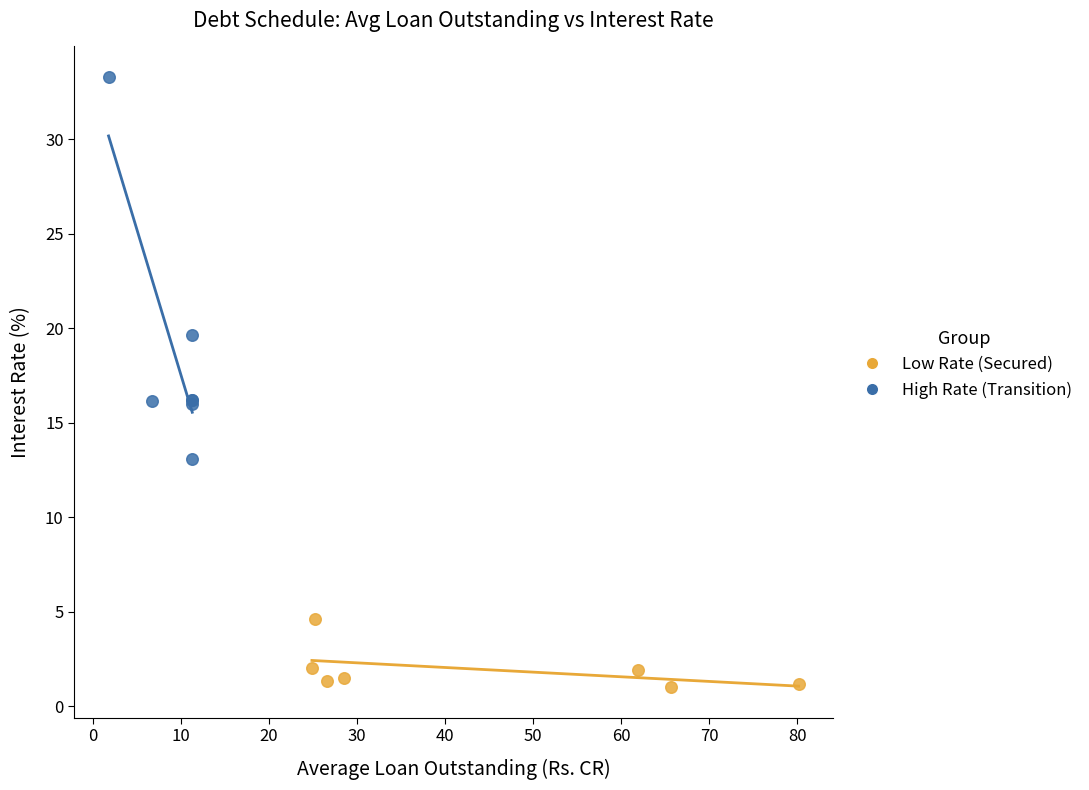

Which series reaches the maximum Y coordinate?

High Rate (Transition)